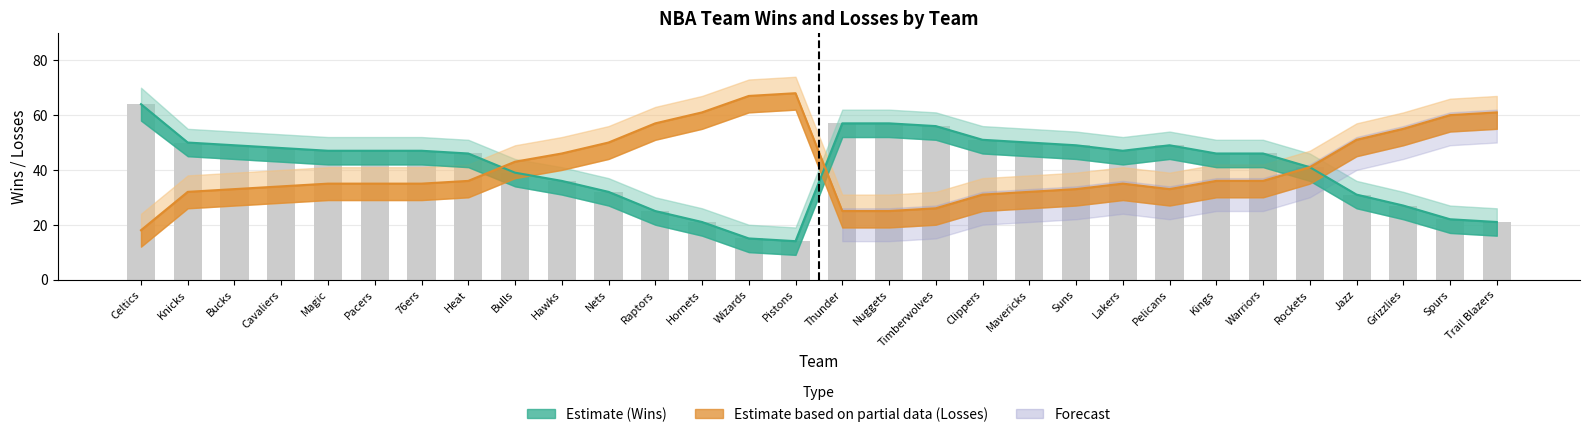

Where is Losses nearest to the value 43?

Bulls